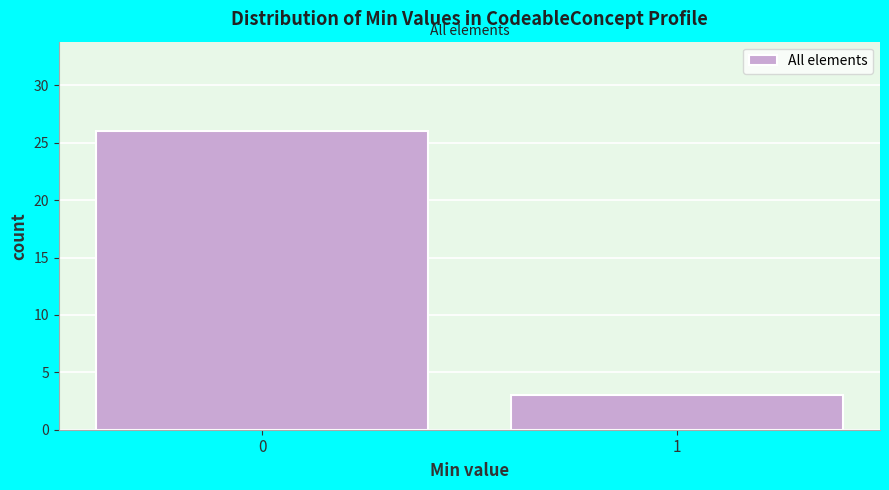

Reading right to left, extract all data points from this chart.

3	26